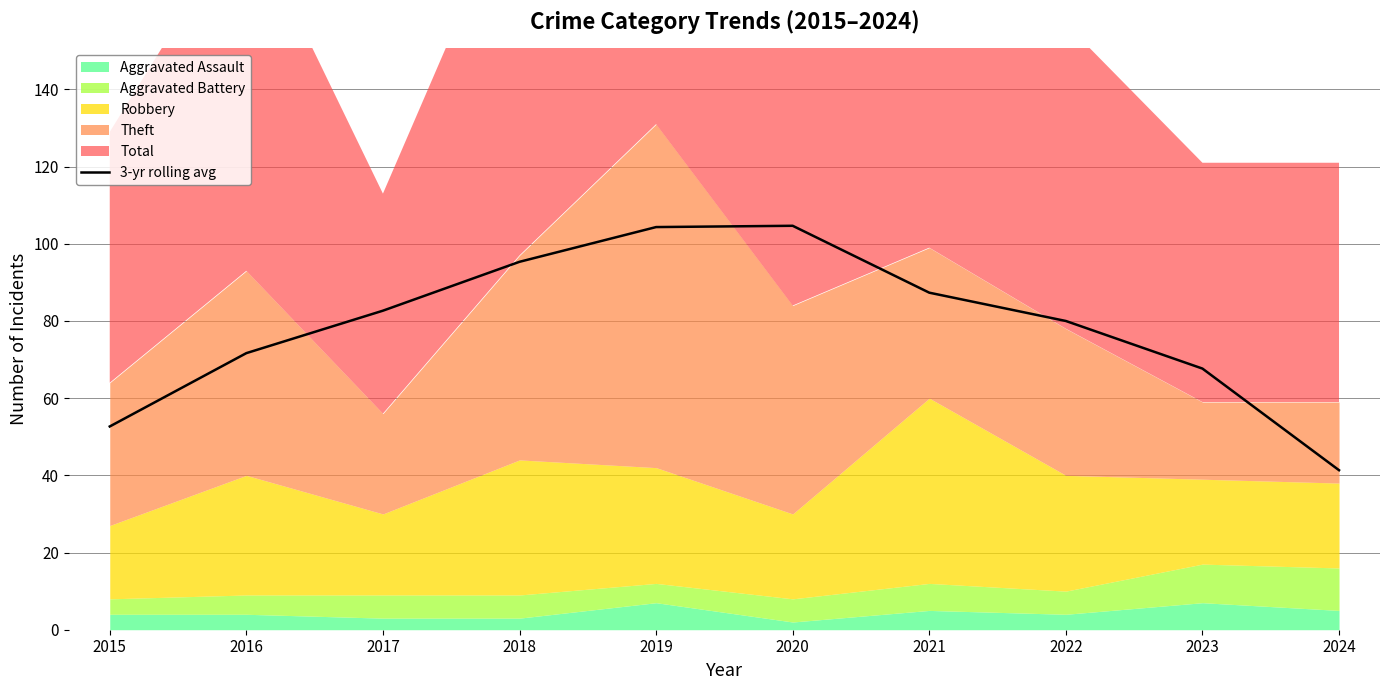

True or false: 3-yr rolling avg has a value of 164.7 at 2020.

False